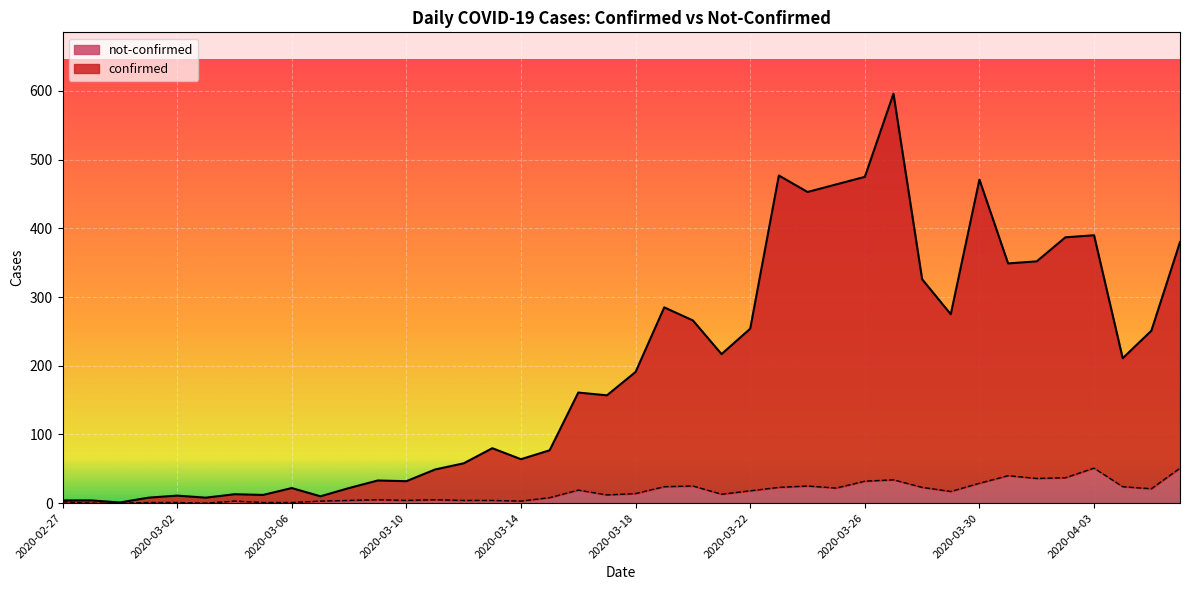

What are all the series names shown in the legend?

not-confirmed, confirmed